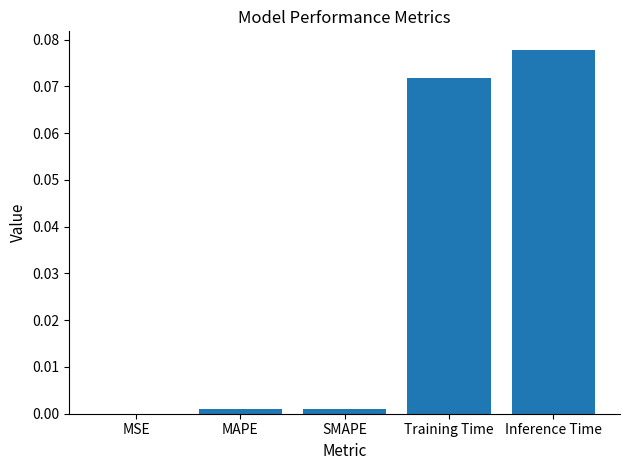

Which has a higher value, Training Time or MSE?

Training Time